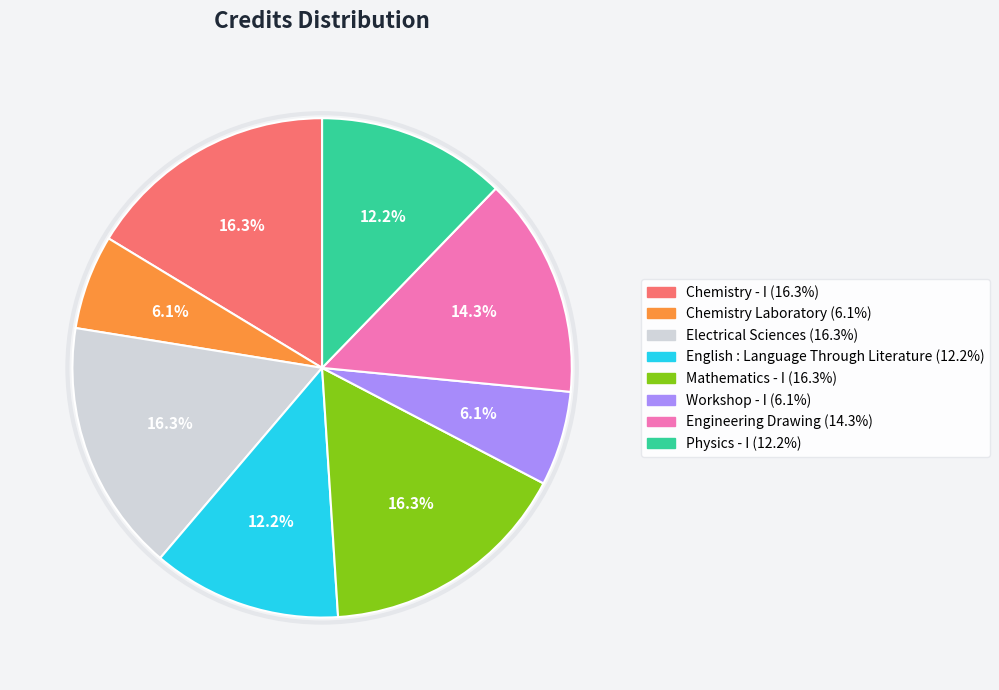

What is the total percentage of Mathematics - I and Physics - I?

28.6%